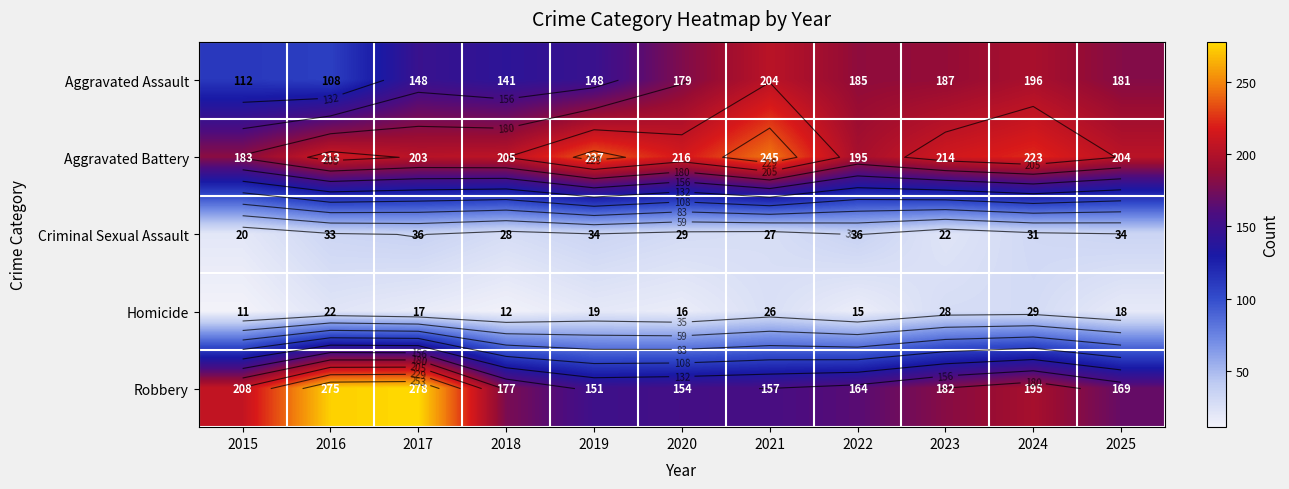

The Criminal Sexual Assault series shows 20 at 2015. True or false?

True